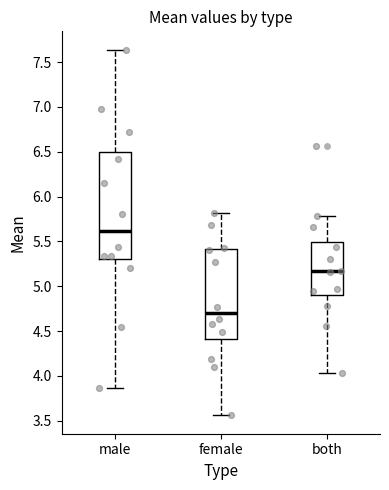

Comparing the boxes themselves (not the whiskers), which one is the tallest?

male